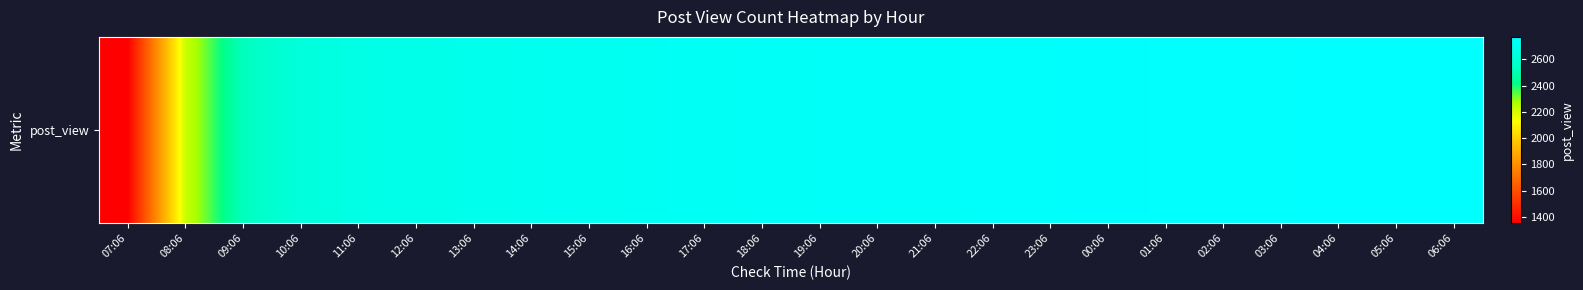

What is the change in value from 07:06 to 16:06?

+1369